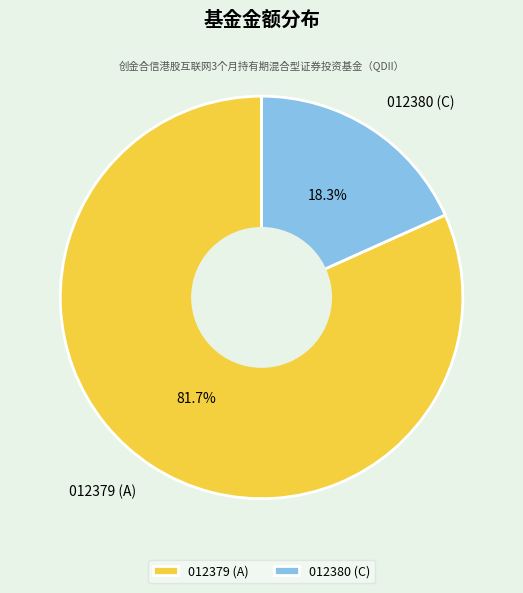

Is the sum of 012380 (C) and 012379 (A) greater than half?

Yes